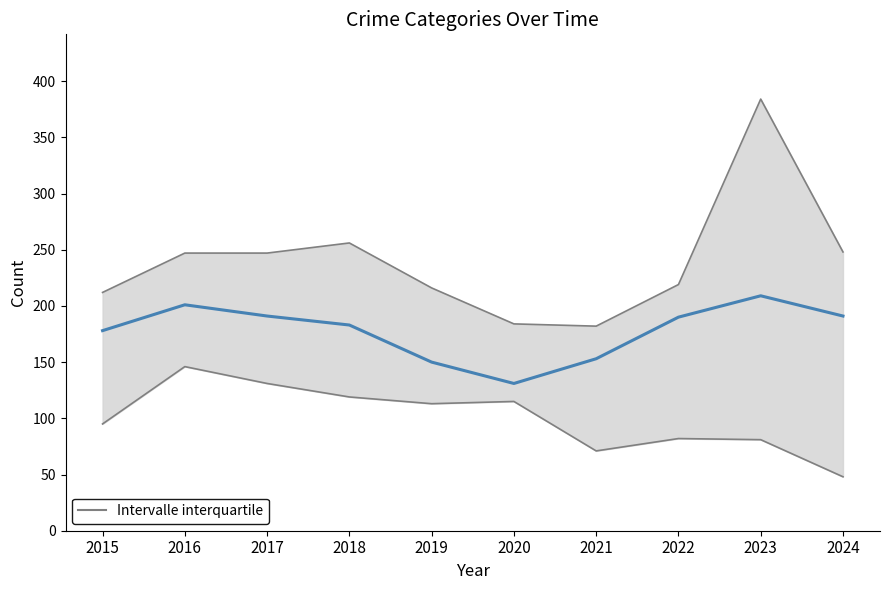

What is the difference between the maximum and minimum values?

78